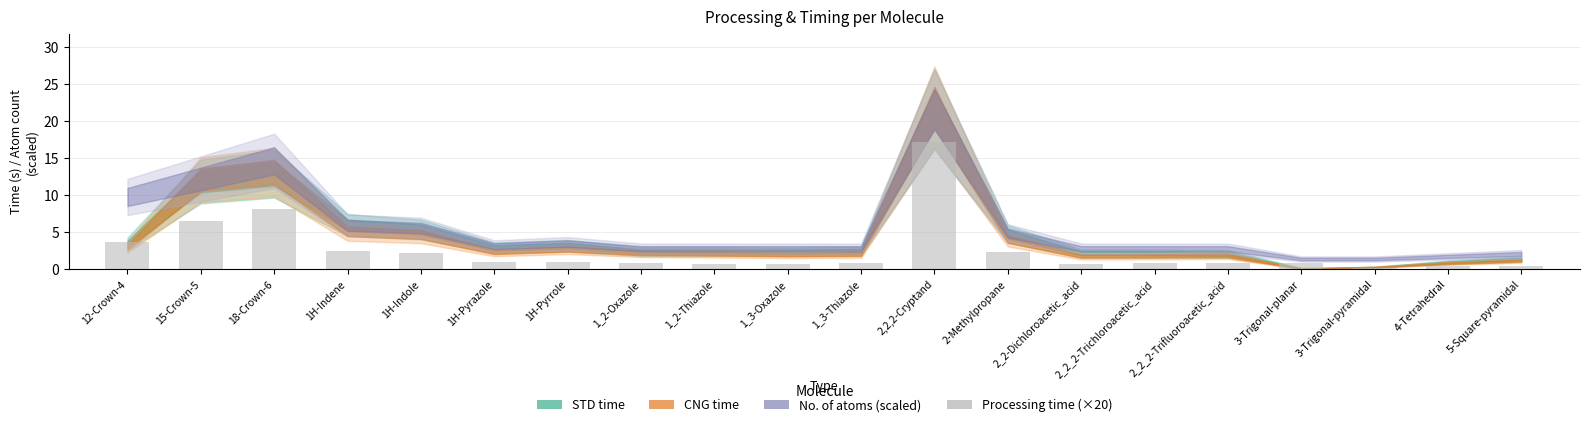

What is the difference between the maximum and minimum values?

17.0